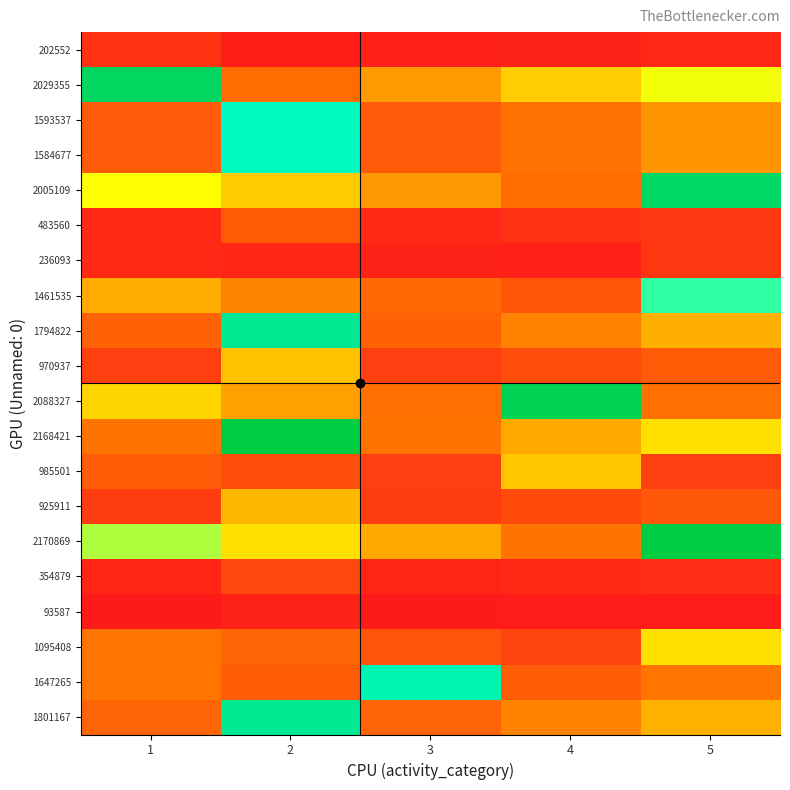

Between 3 and 4, which is larger?

4